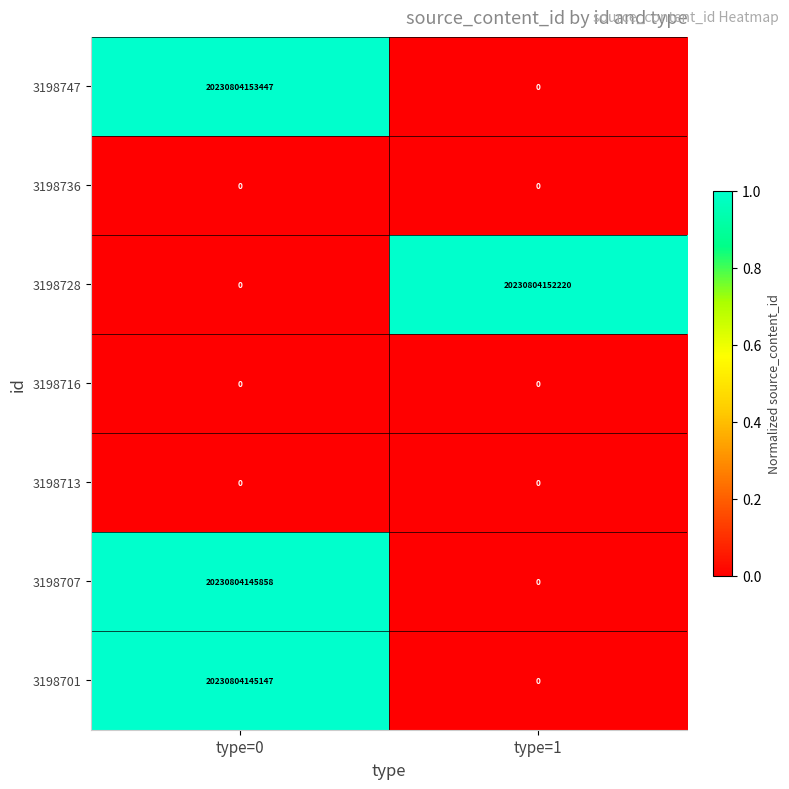

Rank the categories by 3198728 value from highest to lowest.

type=1, type=0